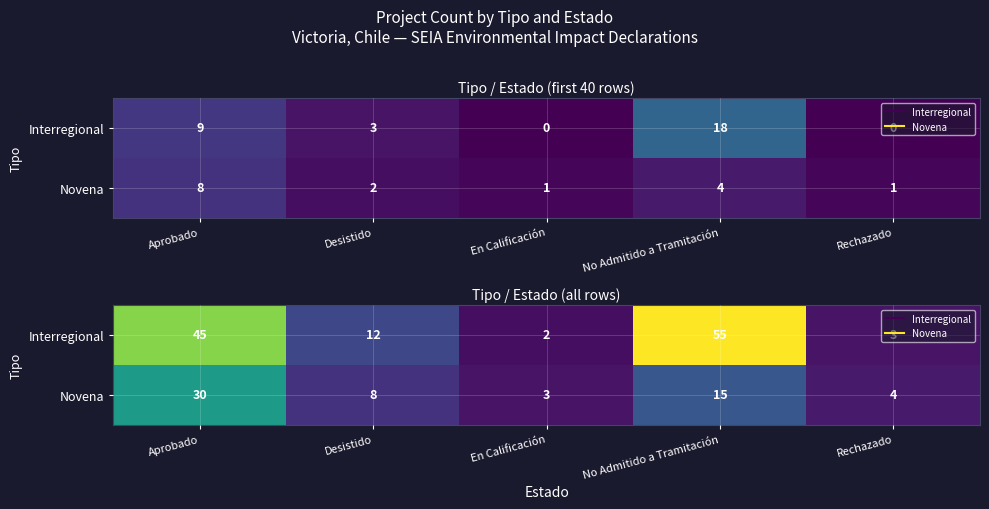

List the labels in order of Novena value, largest first.

Aprobado, No Admitido a Tramitación, Desistido, Rechazado, En Calificación